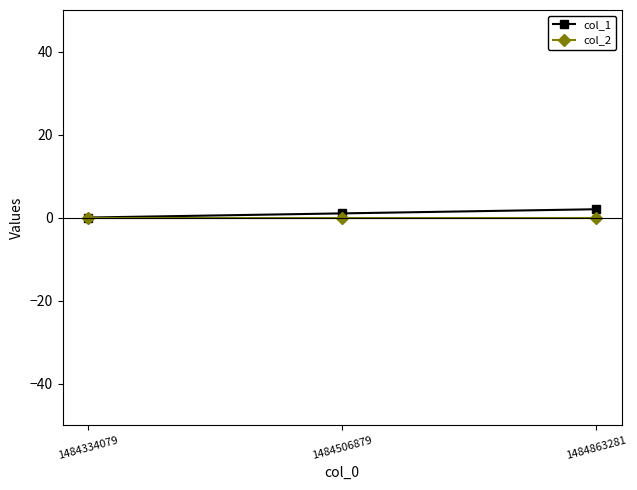

Reading right to left, extract all data points from this chart.

col_1: 2	1	0
col_2: 0	0	0